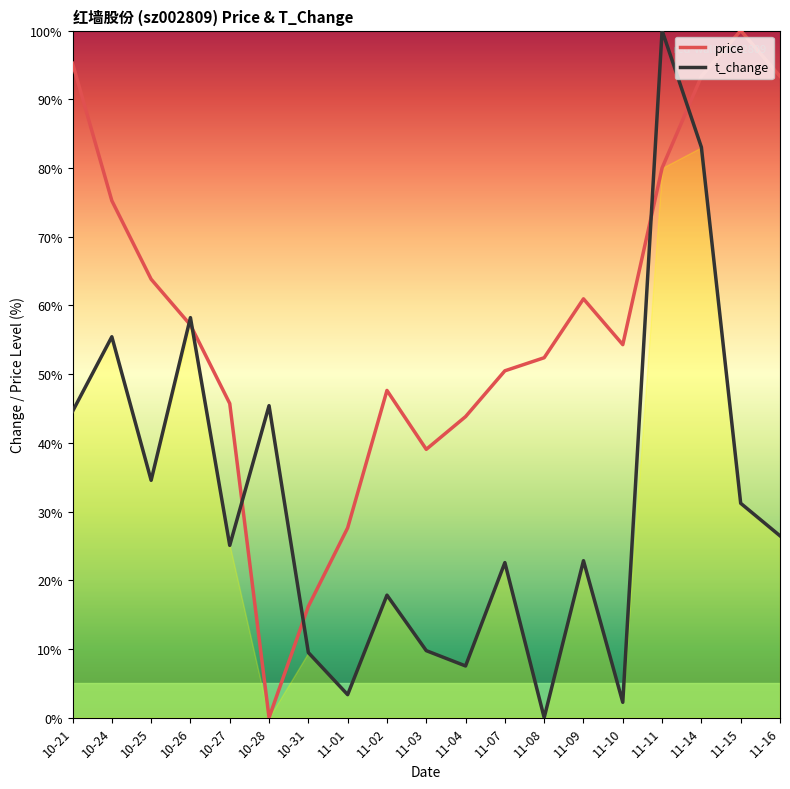

What is the value of the price point at the 4th from the left?

57.1